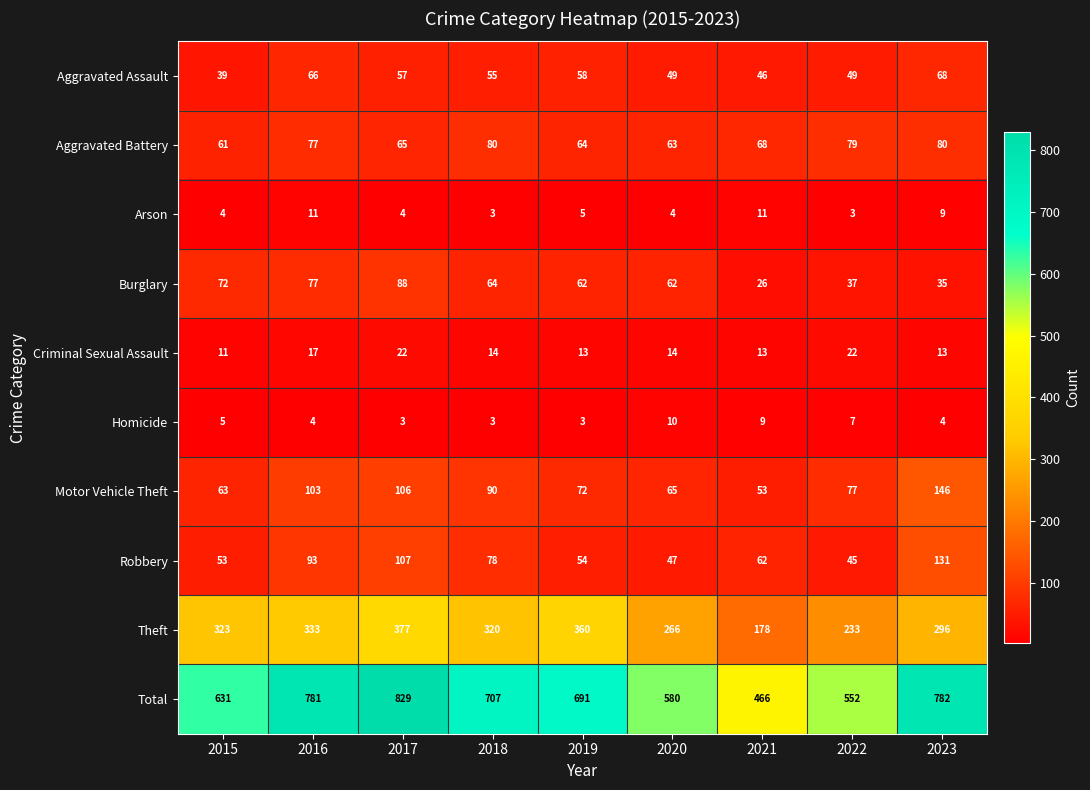

What is the maximum value shown in the chart?

829